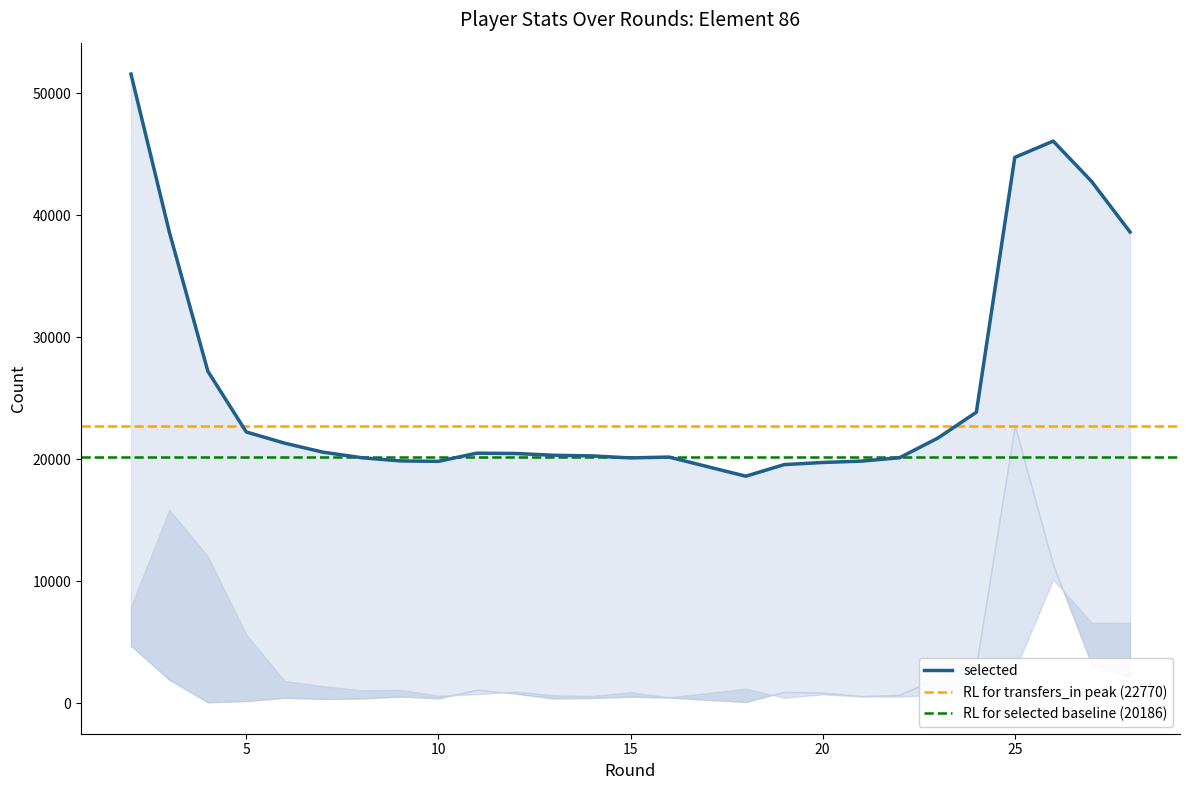

What is the value of the transfers_in point at the 16th from the left?

120